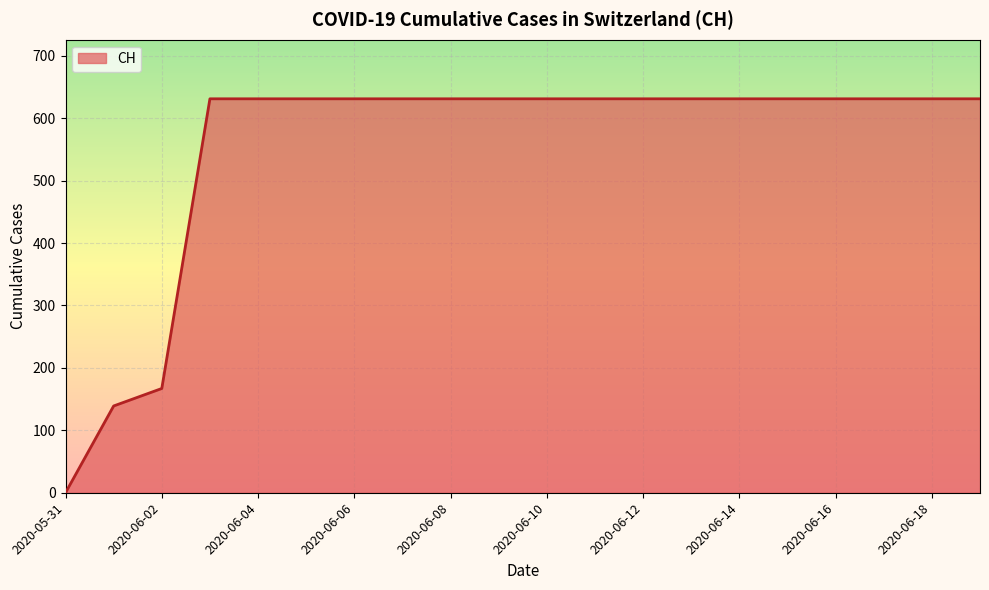

What is the maximum value shown in the chart?

631